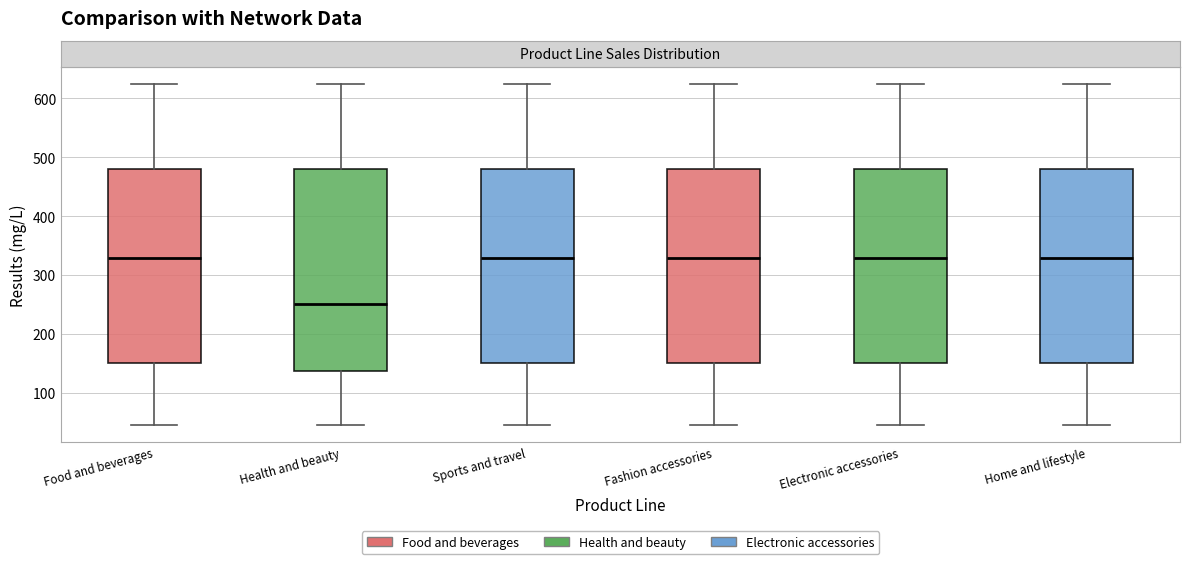

Reading left to right, read every box against the y-axis: the position of its median line, the range the box covers, and the ends of its whiskers. The values are not printed on the chart, so give them approximately, as read against the axis.

Food and beverages: median 330, box 150 to 480, whiskers 50 to 620
Health and beauty: median 250, box 140 to 480, whiskers 50 to 620
Sports and travel: median 330, box 150 to 480, whiskers 50 to 620
Fashion accessories: median 330, box 150 to 480, whiskers 50 to 620
Electronic accessories: median 330, box 150 to 480, whiskers 50 to 620
Home and lifestyle: median 330, box 150 to 480, whiskers 50 to 620